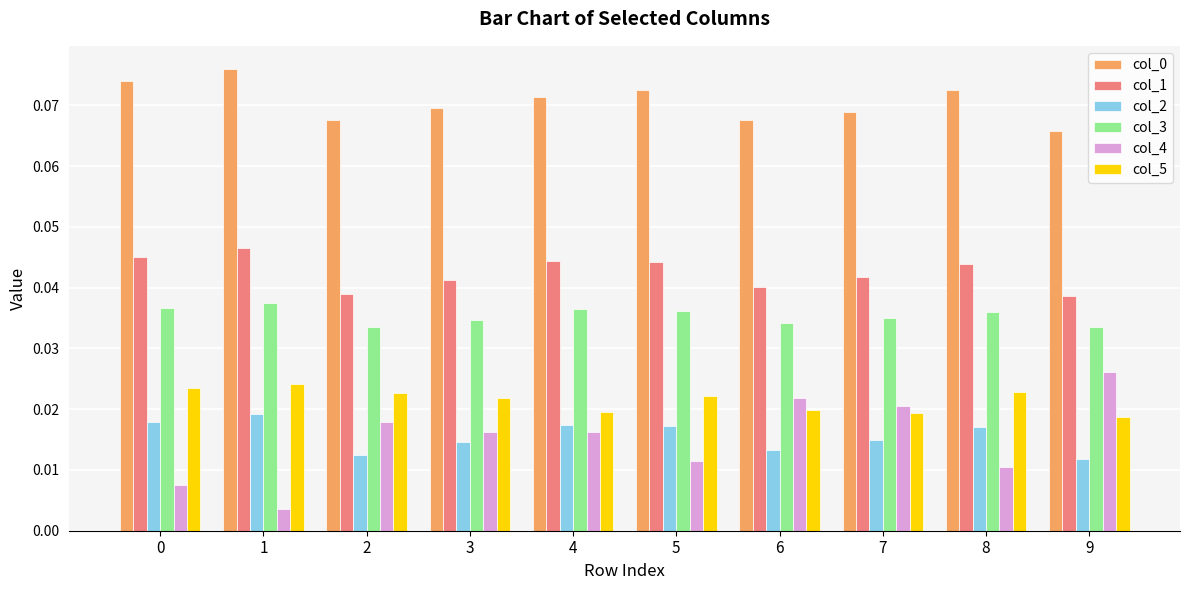

Are the bars grouped side by side (vs. stacked)?

Yes